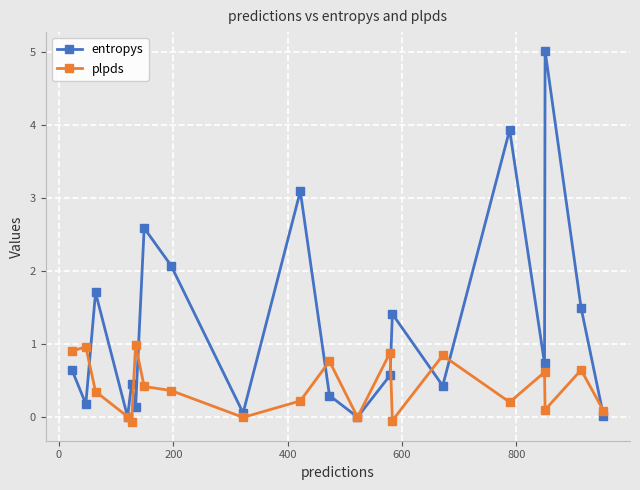

Rank the series by their average value, from highest to lowest.

entropys, plpds